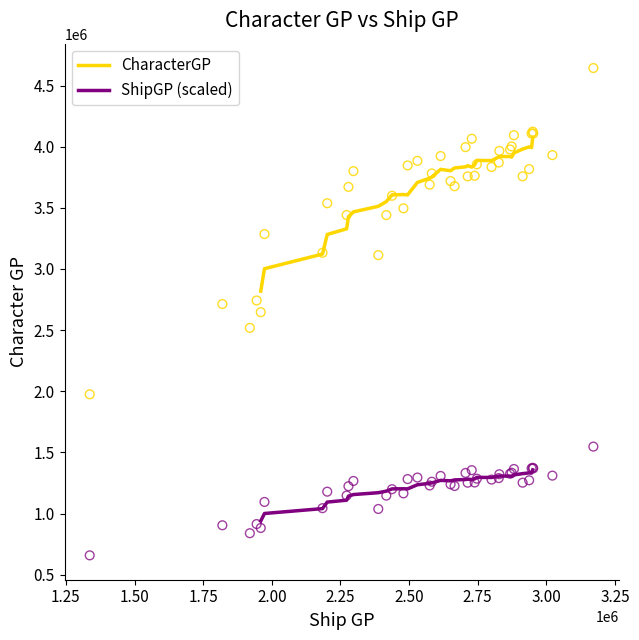

Which series contains the lowest Y value?

ShipGP (scaled)